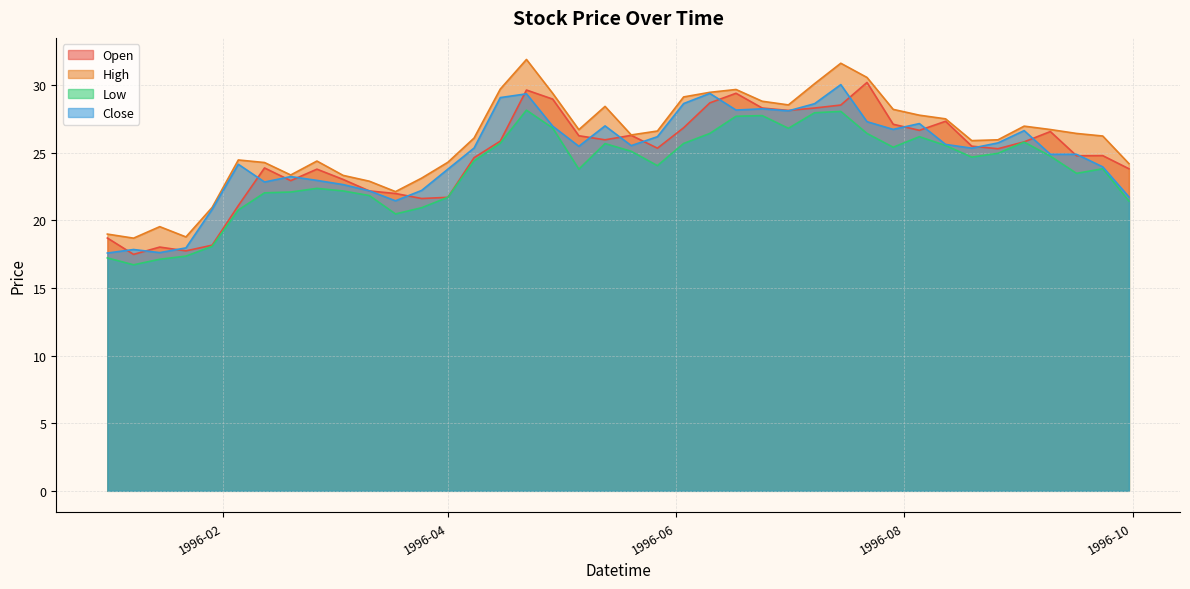

At 1996-09-30, list the series in order from largest to smallest.

High, Open, Close, Low